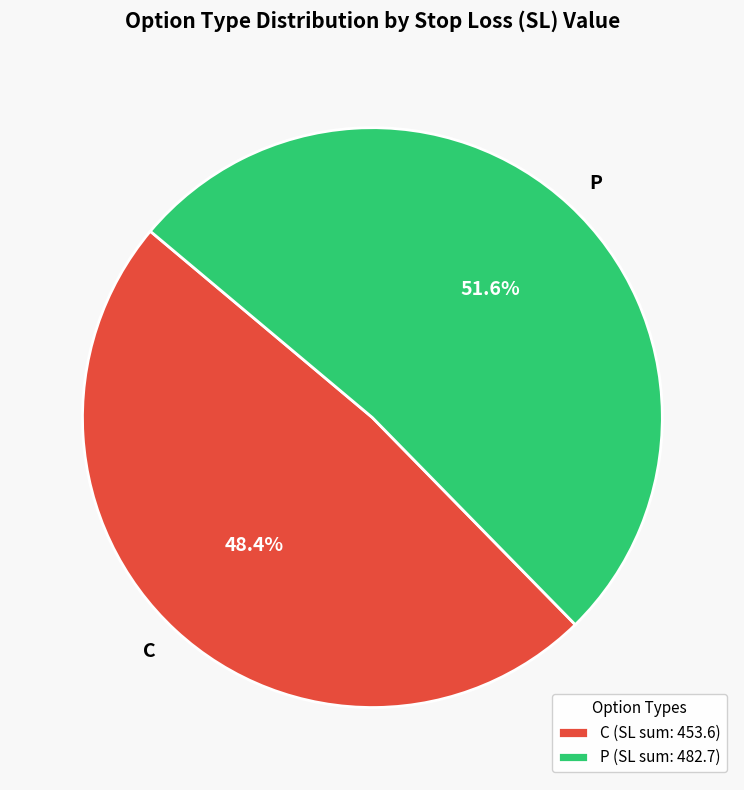

What is the total percentage of P and C?

100.0%